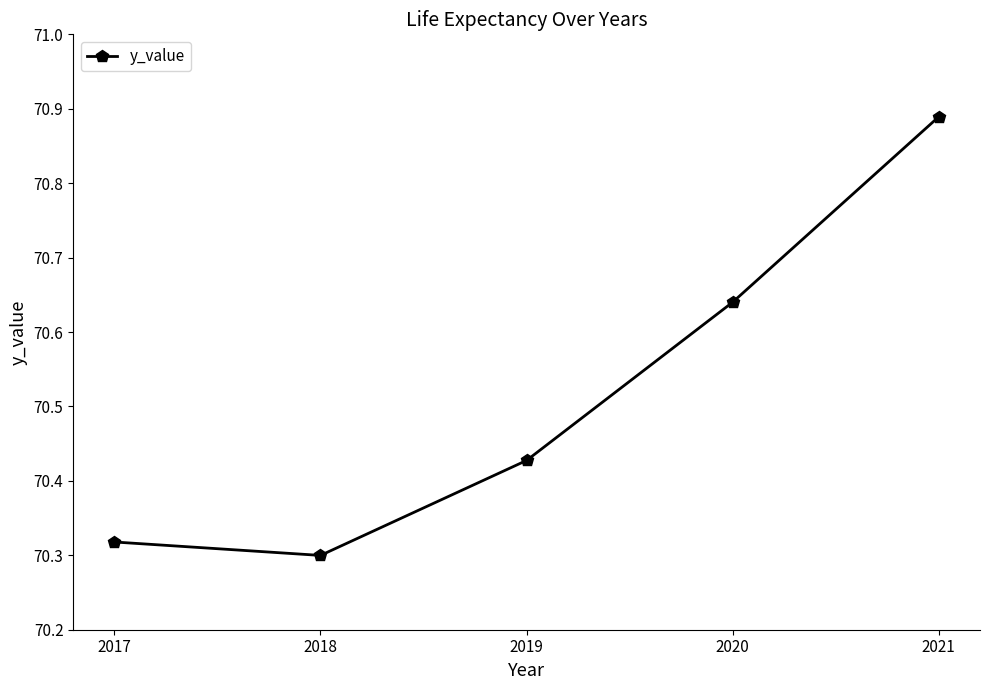

True or false: the data has more than 1 interior local peaks.

False